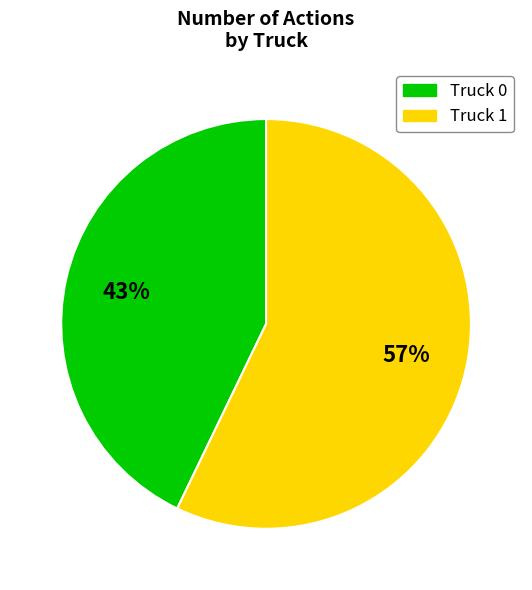

Rank the categories by value from lowest to highest.

Truck 0, Truck 1